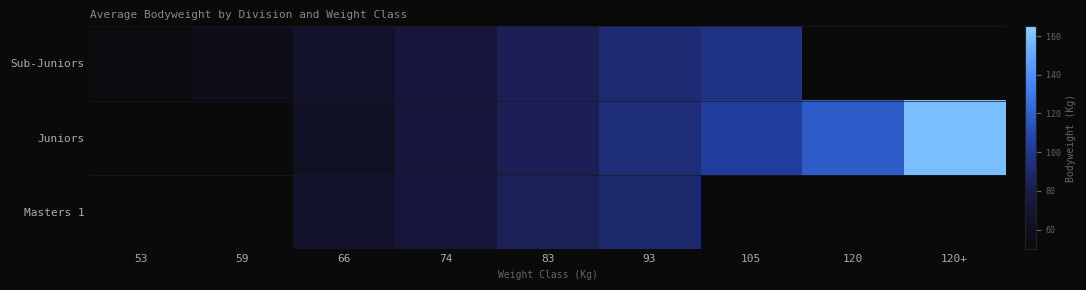

Which category has the highest value across all series?

120+